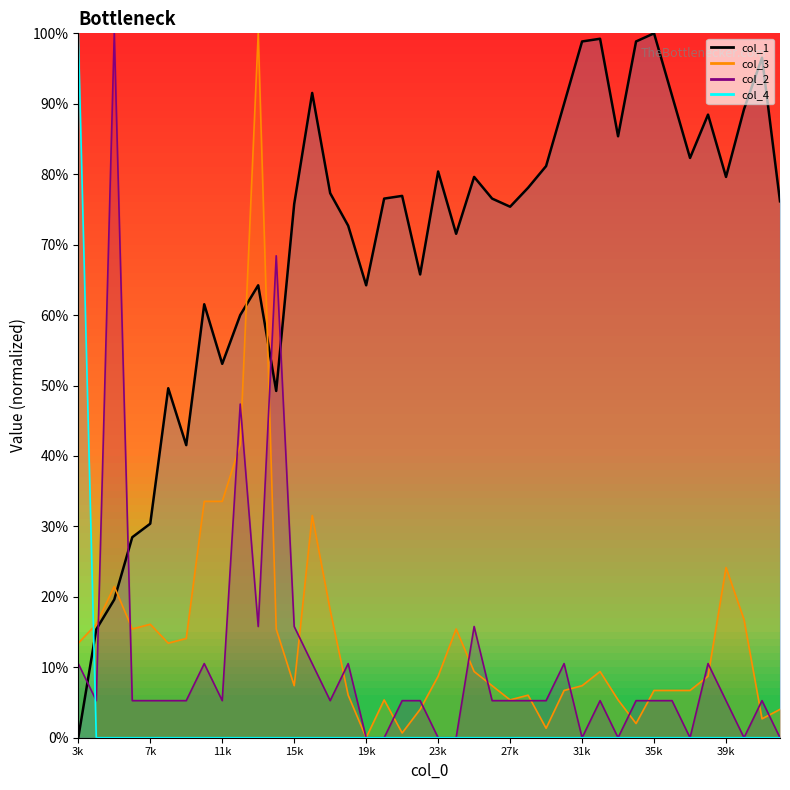

What are all the series names shown in the legend?

col_1 line, col_3 line, col_2 line, col_4 line